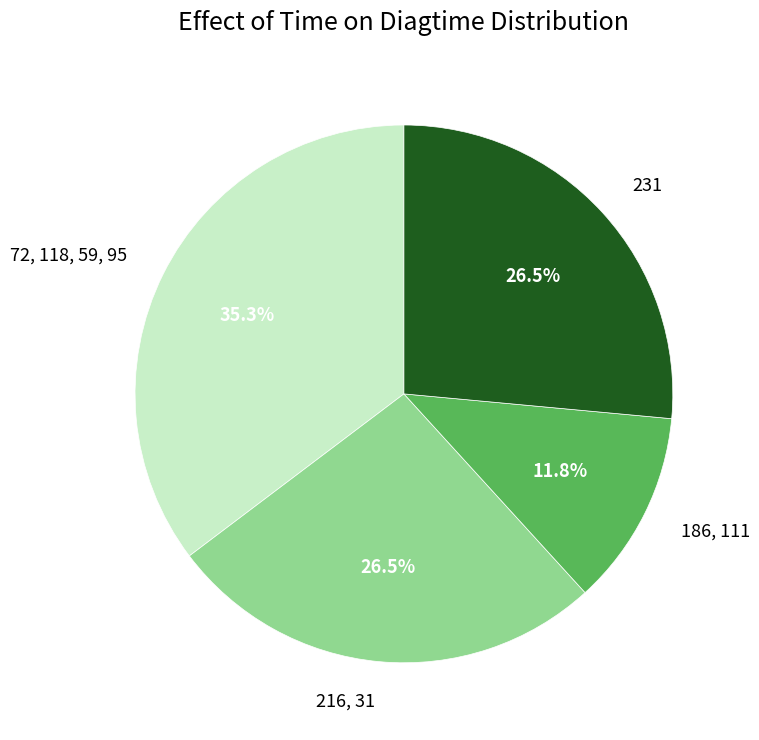

What portion of the pie excludes 216, 31?

73.5%